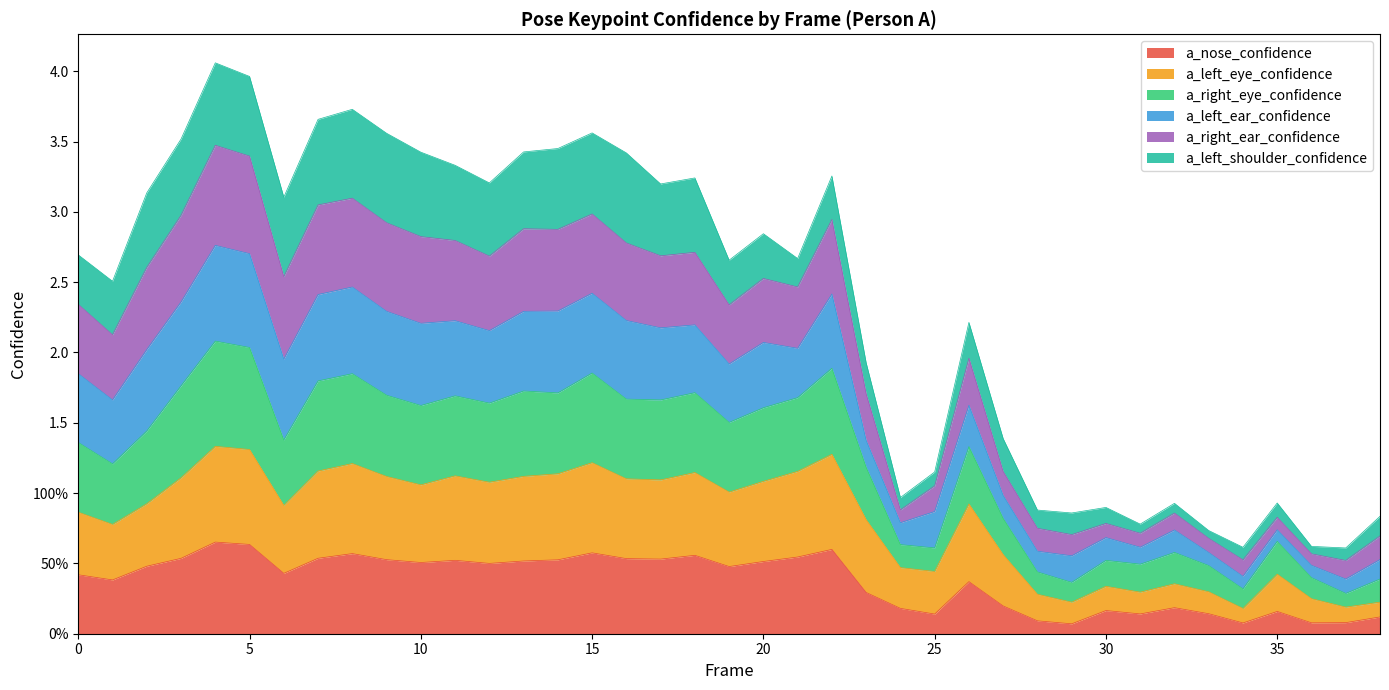

What is the difference between the highest and lowest values at 14?

2.9